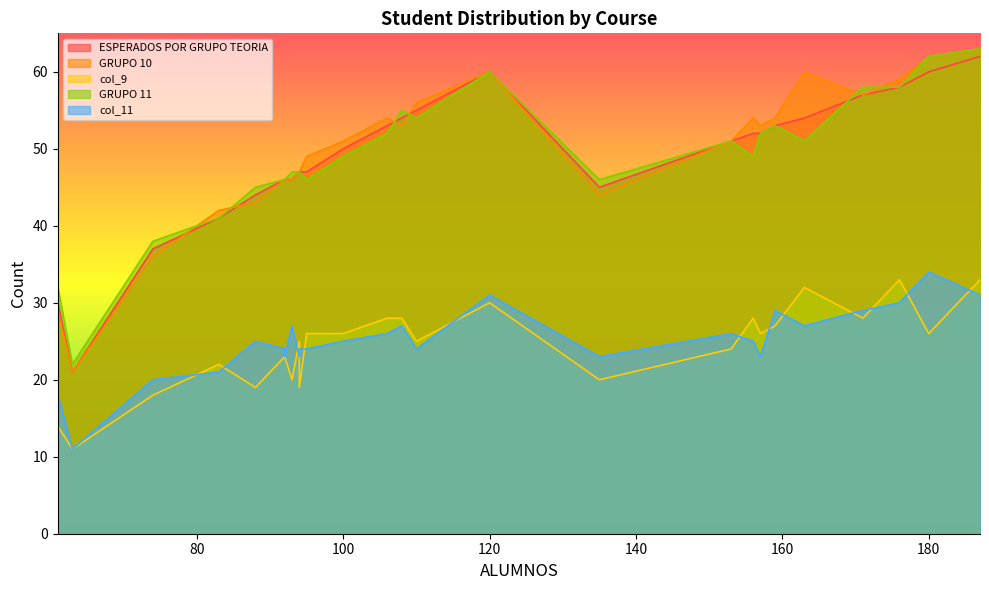

Is it true that ESPERADOS POR GRUPO TEORIA equals 51 at 153?

True